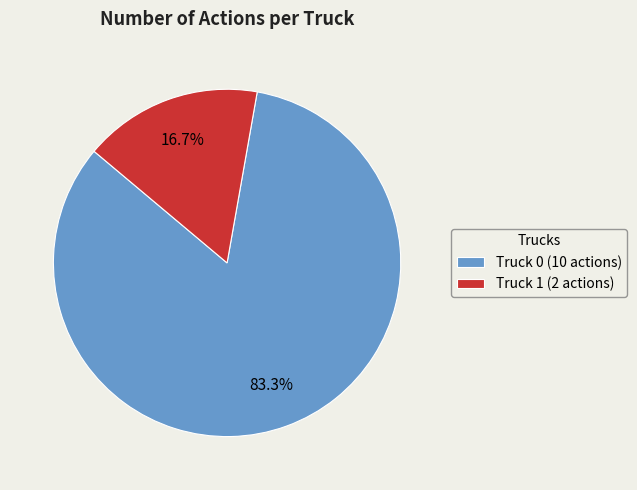

Is it true that Truck 1 is 17% of the pie?

True